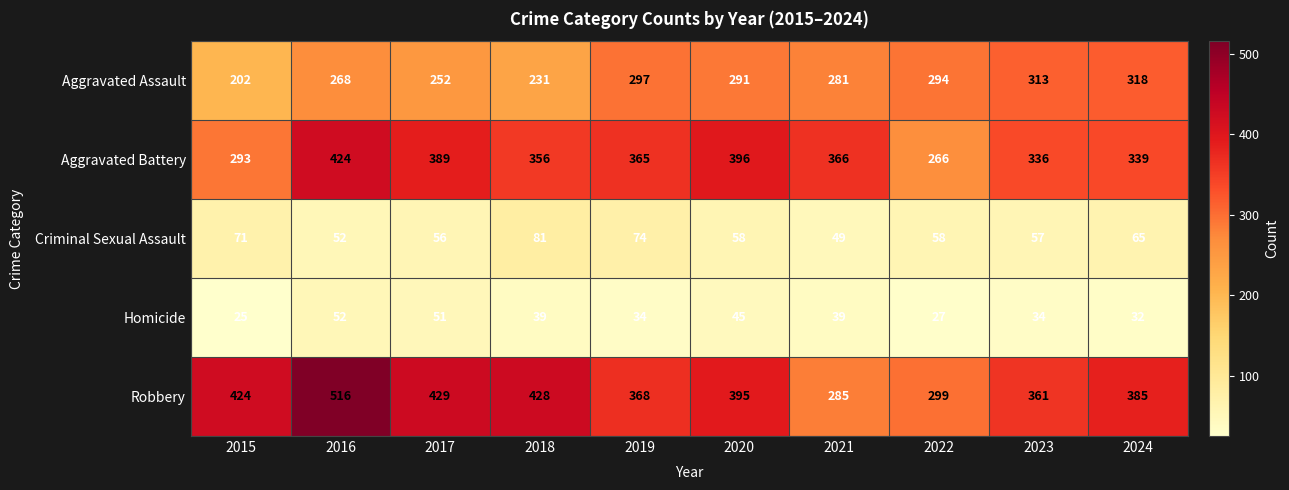

Read the Robbery value at 2018.

428